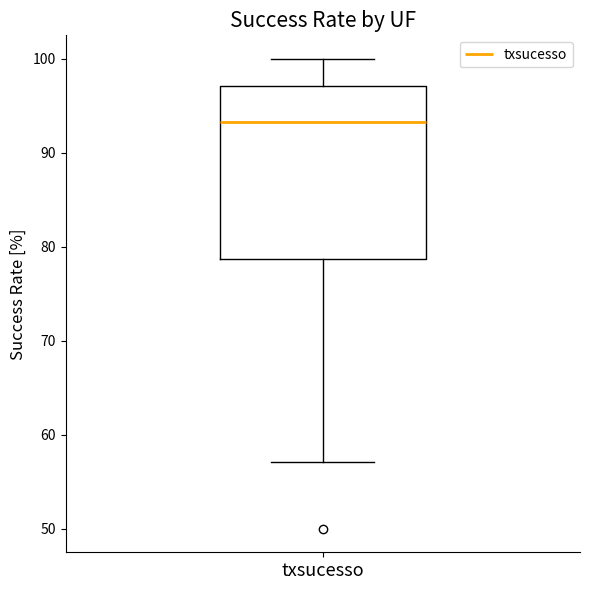

Read this box plot against the y-axis: the position of the median line, the range covered by the box, and the ends of both whiskers. The values are not printed on the chart, so give them approximately, as read against the axis.

median 93, box 79 to 97, whiskers 57 to 100